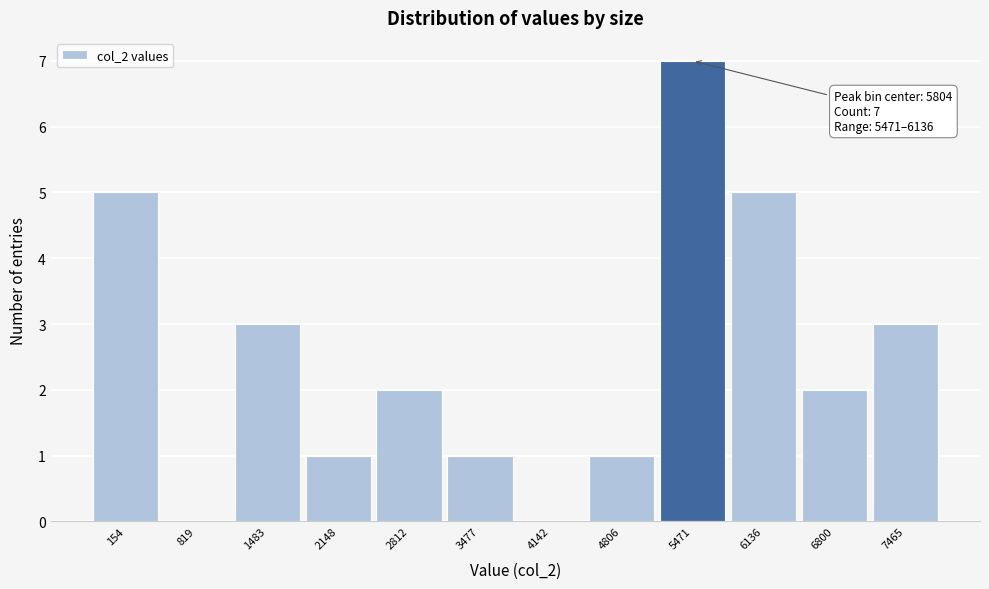

Reading right to left, what are all the values shown in this chart?

7465=3	6800=2	6136=5	5471=7	4806=1	4142=0	3477=1	2812=2	2148=1	1483=3	819=0	154=5